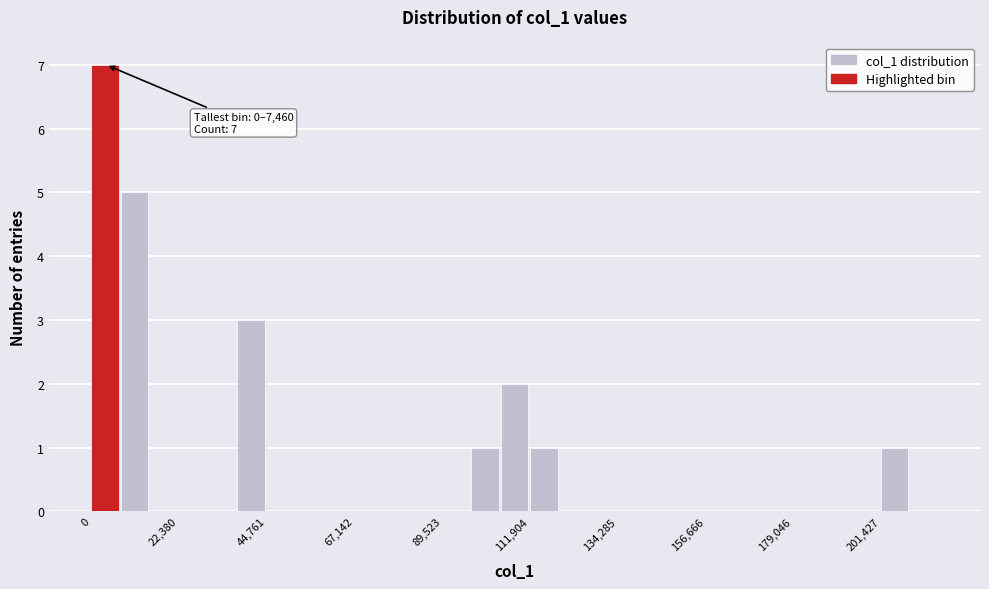

Around what value on the x-axis is the tallest bar? Give the approximate position of its centre, as read against the axis.

5000